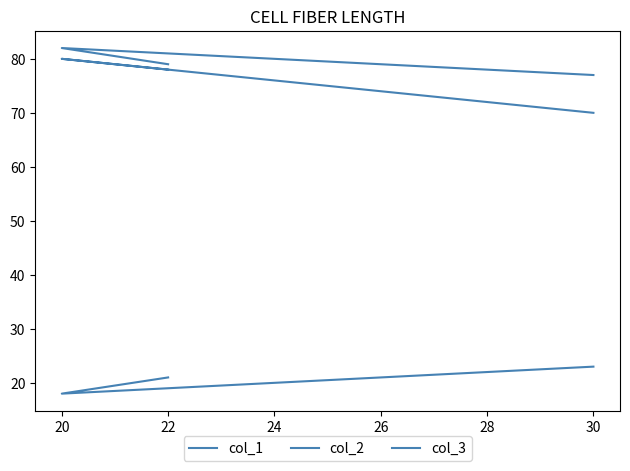

Reading right to left, extract all data points from this chart.

col_1: 70	80	78
col_2: 23	18	21
col_3: 77	82	79